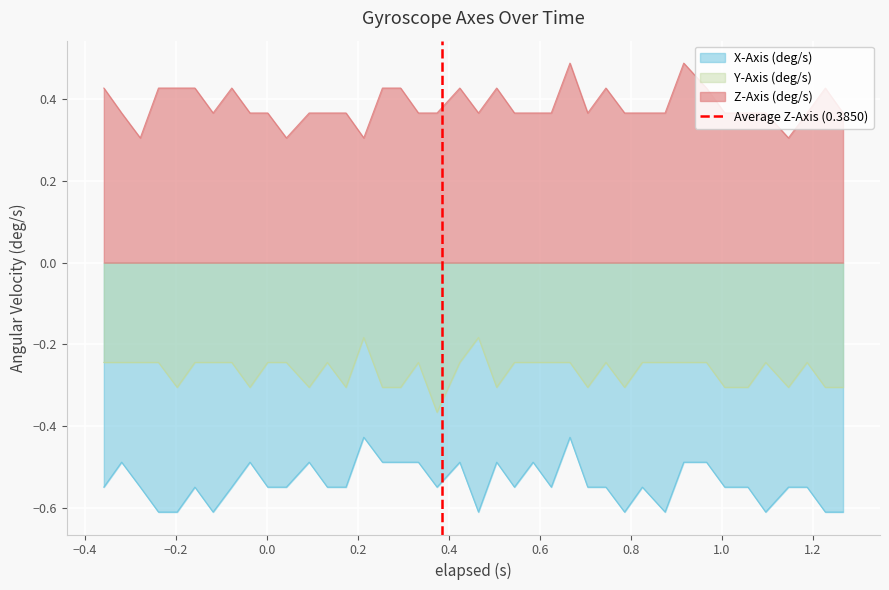

True or false: X-Axis (deg/s) and Y-Axis (deg/s) intersect in this chart.

False